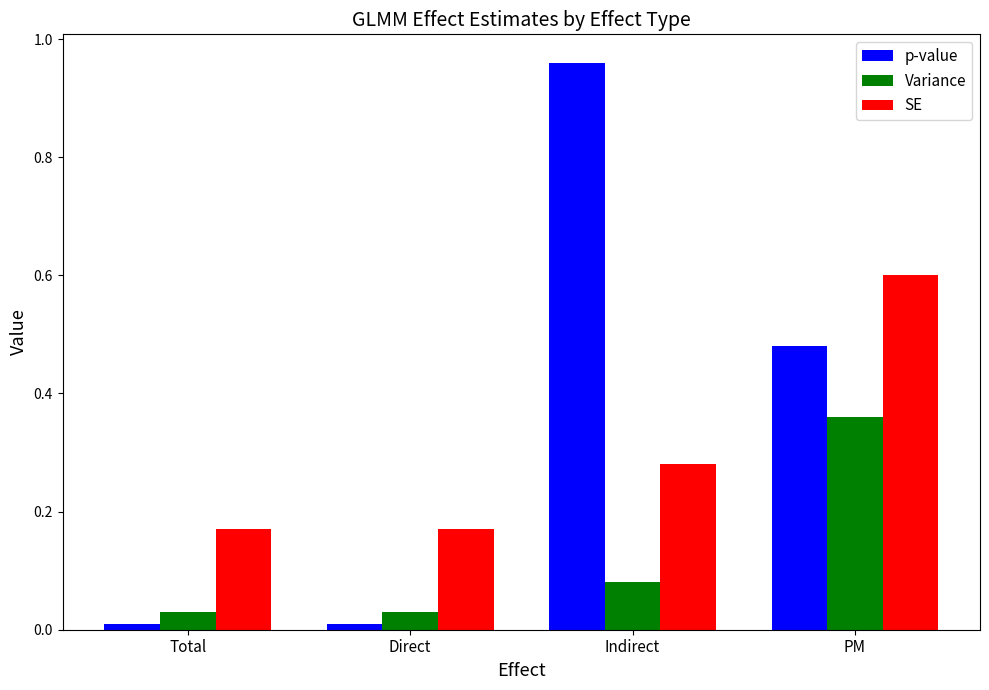

At which category is the sum across all series the highest?

PM